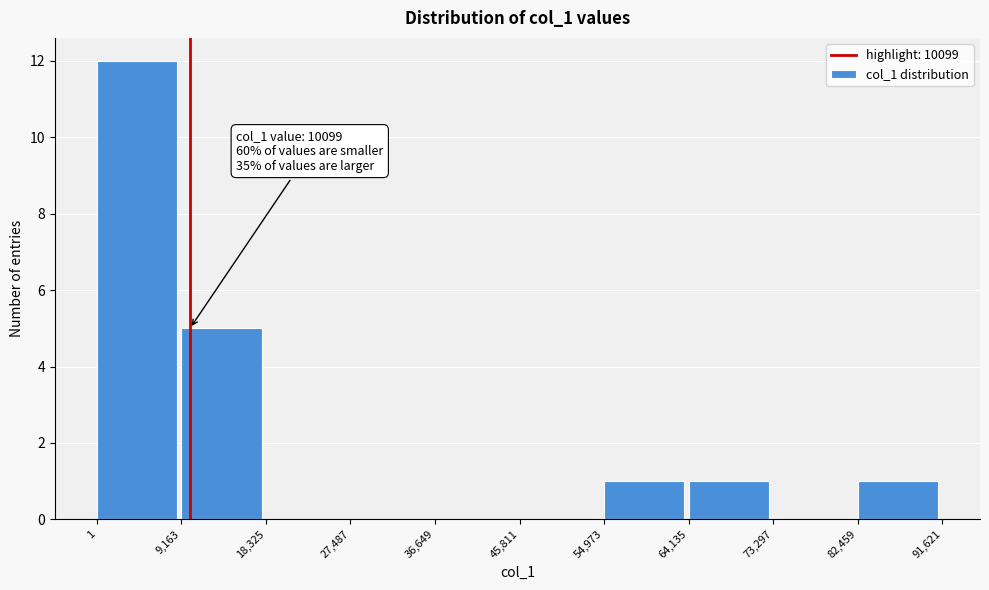

Over which range of the x-axis is the bar tallest?

1 to 9,163